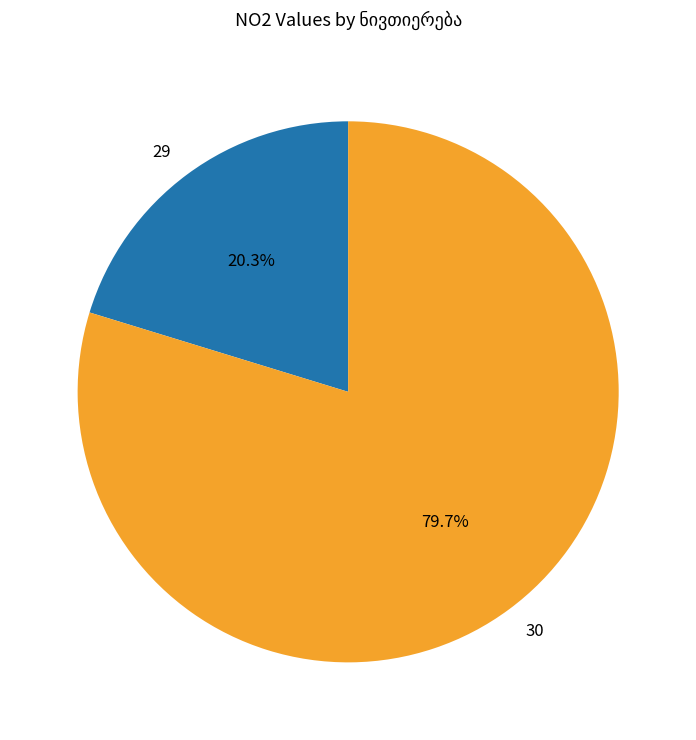

Does 29 represent more than half of the total?

No